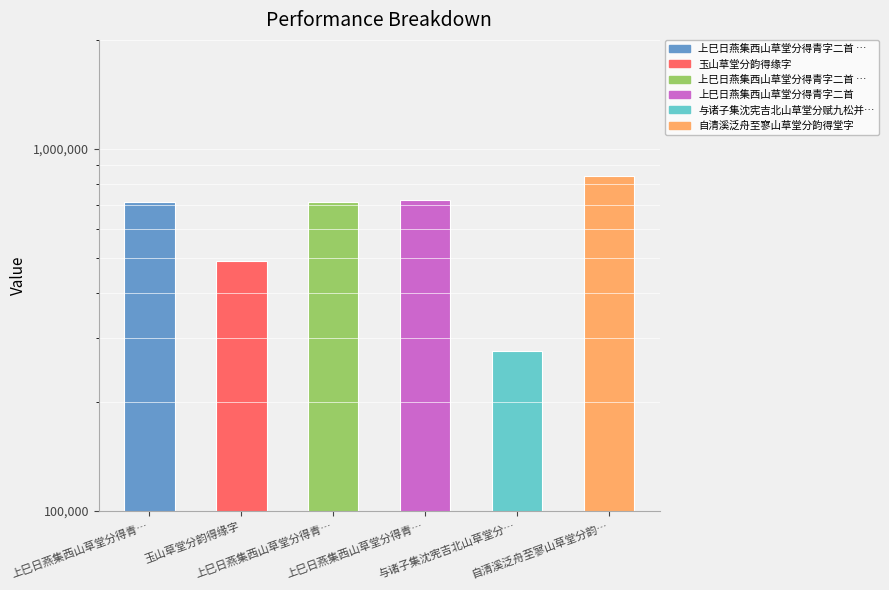

List the labels in order of value, smallest first.

与诸子集沈宪吉北山草堂分…, 玉山草堂分韵得缘字, 上巳日燕集西山草堂分得青…, 上巳日燕集西山草堂分得青…, 上巳日燕集西山草堂分得青…, 自清溪泛舟至寥山草堂分韵…